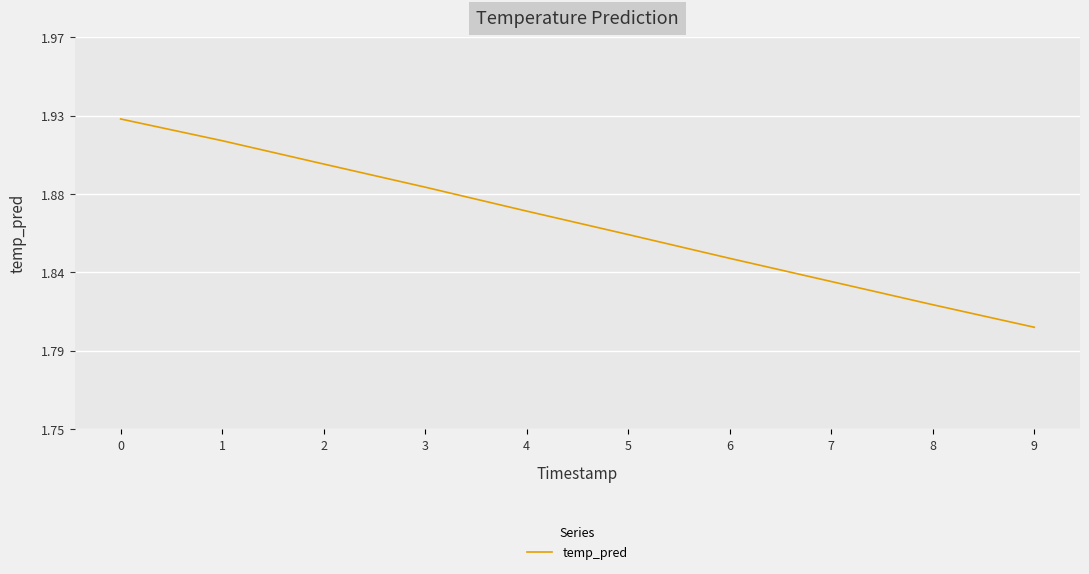

Is this an area chart (filled region under the line)?

No